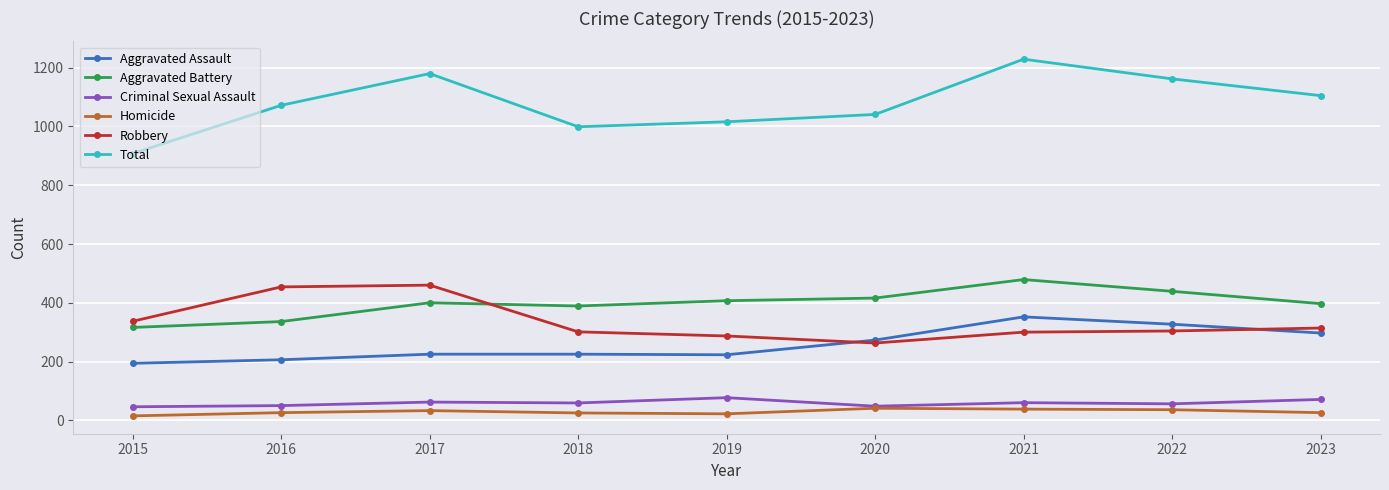

Which series has the widest spread of values?

Total